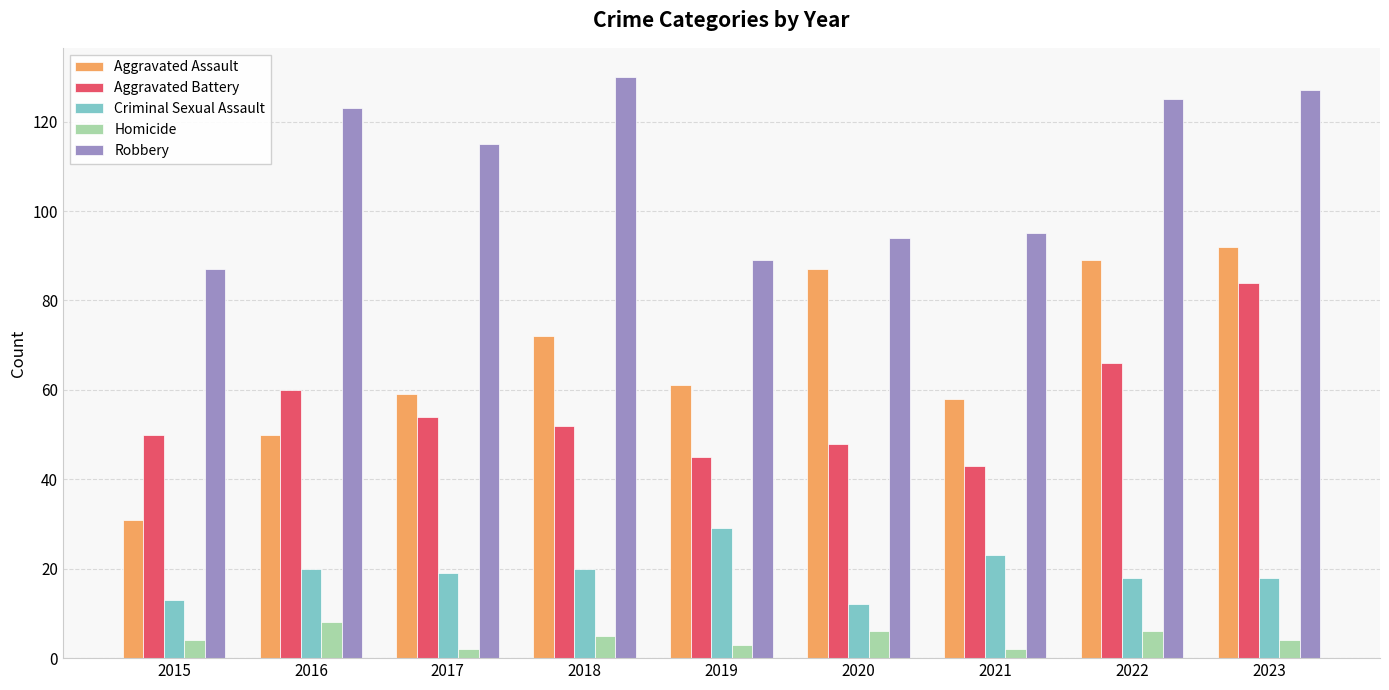

How many bars are there in each group?

5